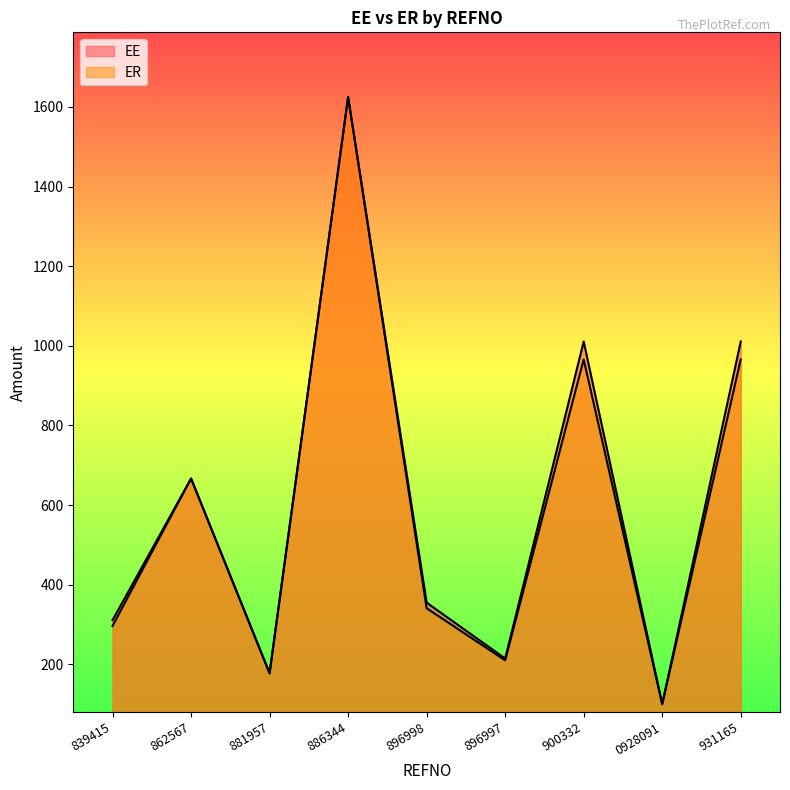

Is it true that ER equals 144.1 at 896997?

False